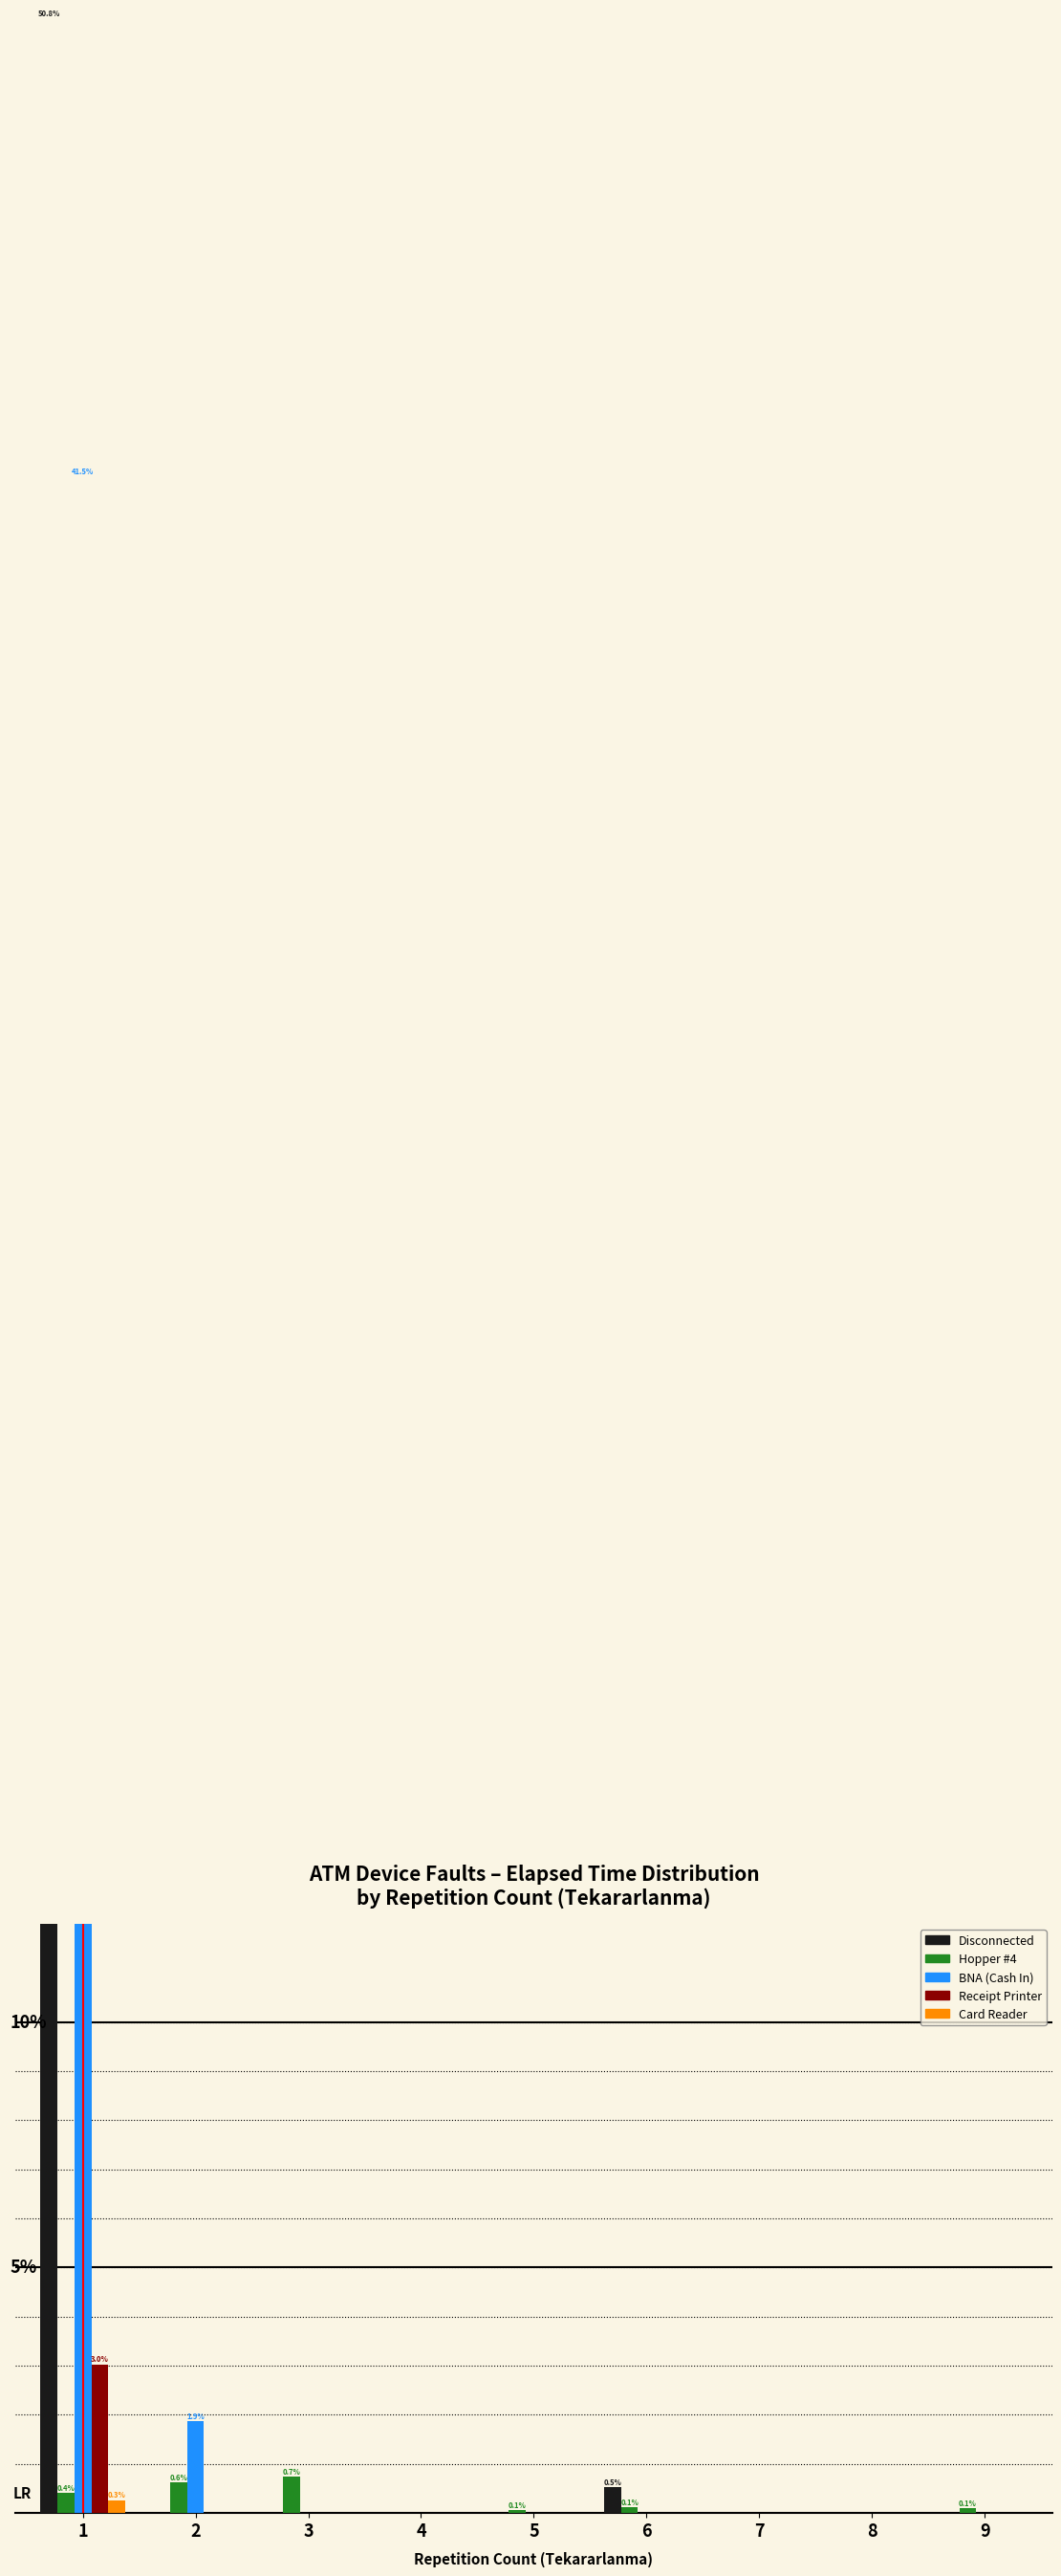

How many Receipt Printer values are between 0 and 1?

8